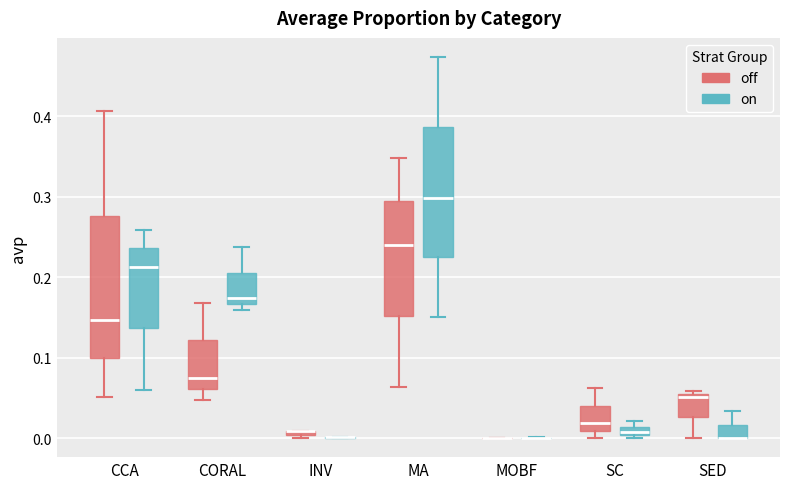

Which box is the tallest, from its lower edge to its upper edge?

CCA (off)